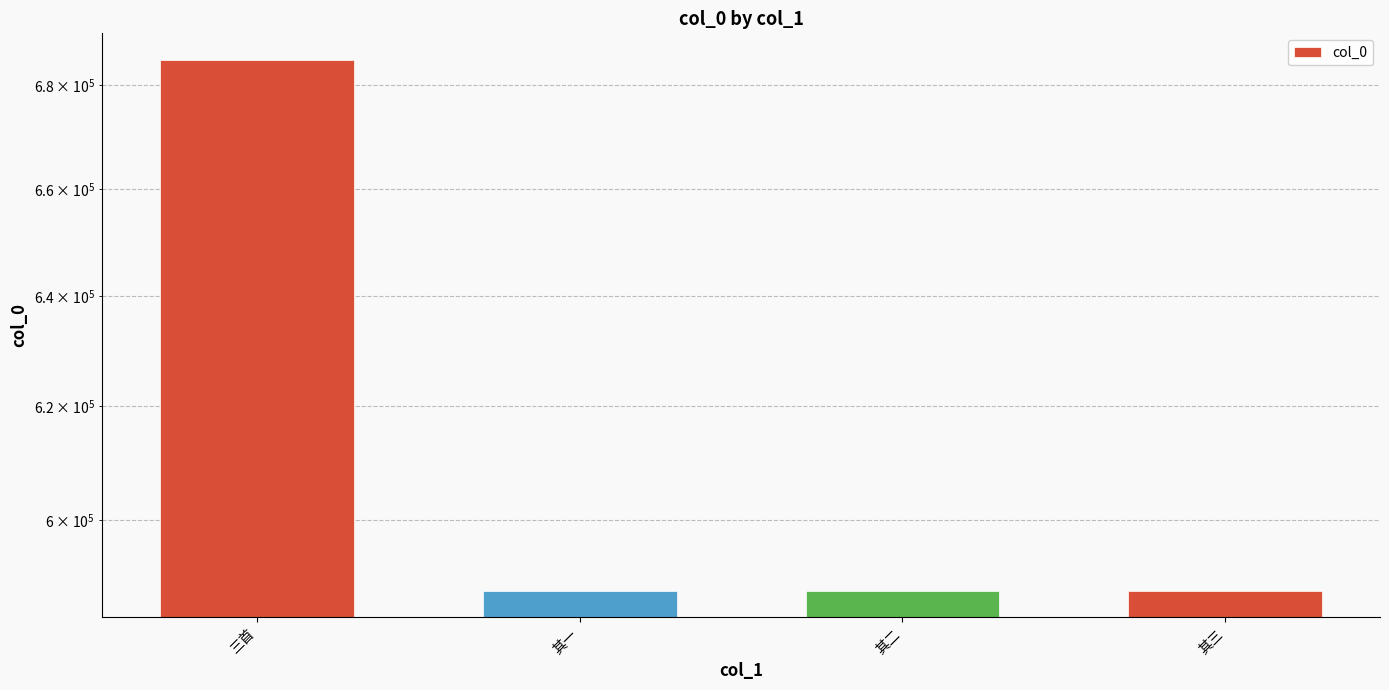

Which category has the lowest value across all series?

其一